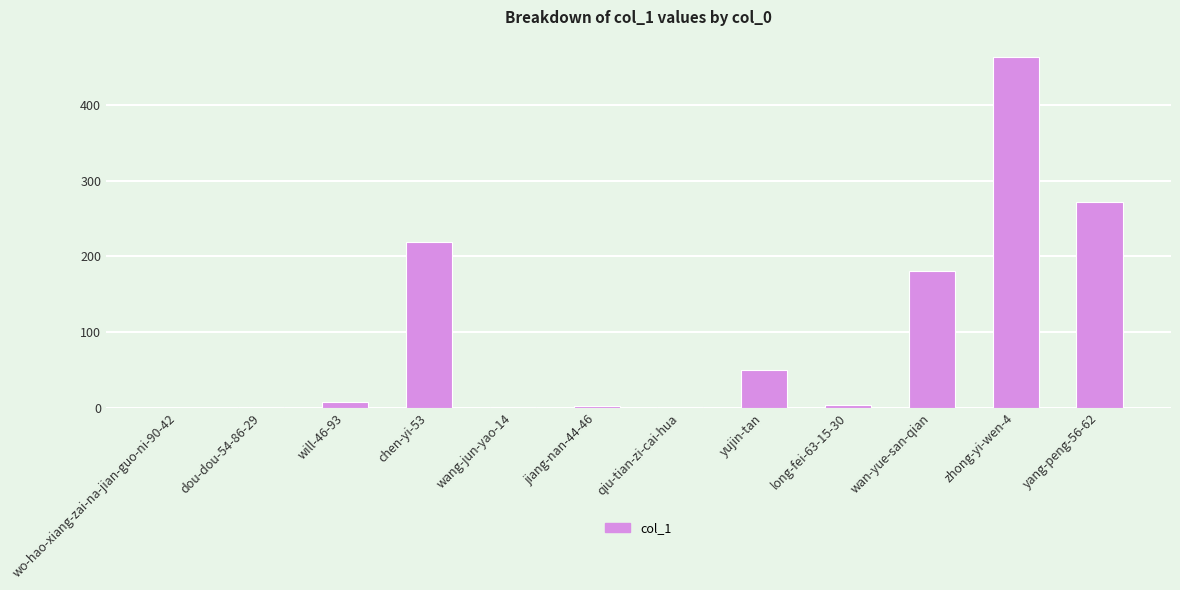

The chart shows a value of 20 at yujin-tan. True or false?

False